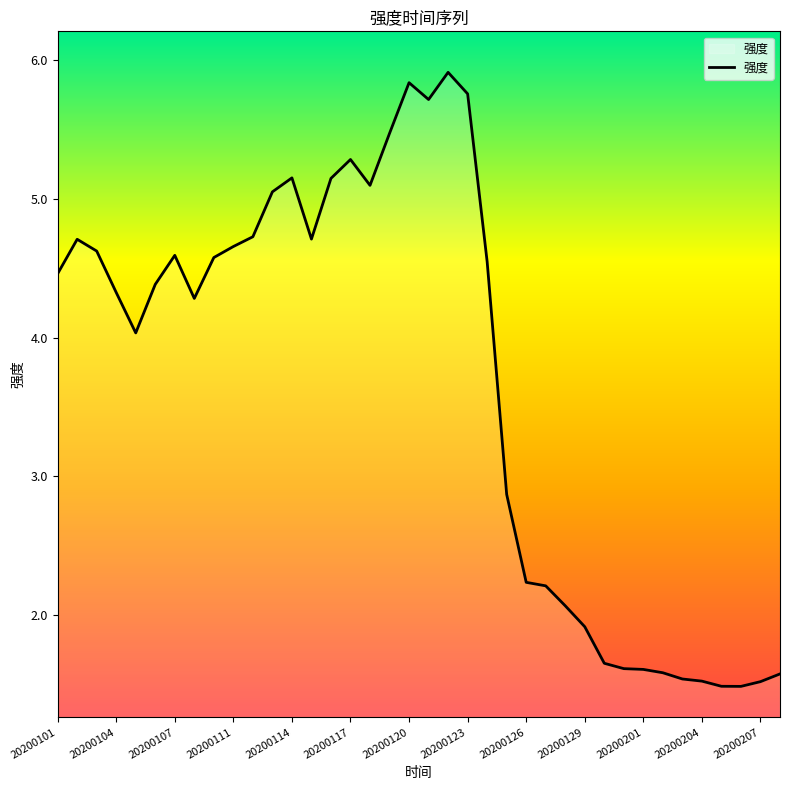

What is the greatest value displayed?

5.9